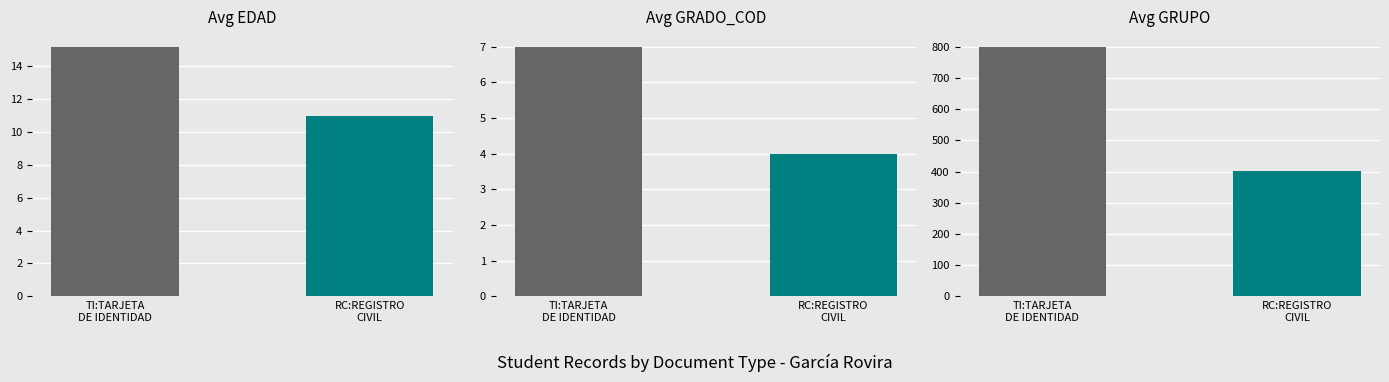

Does the chart contain any negative values?

No